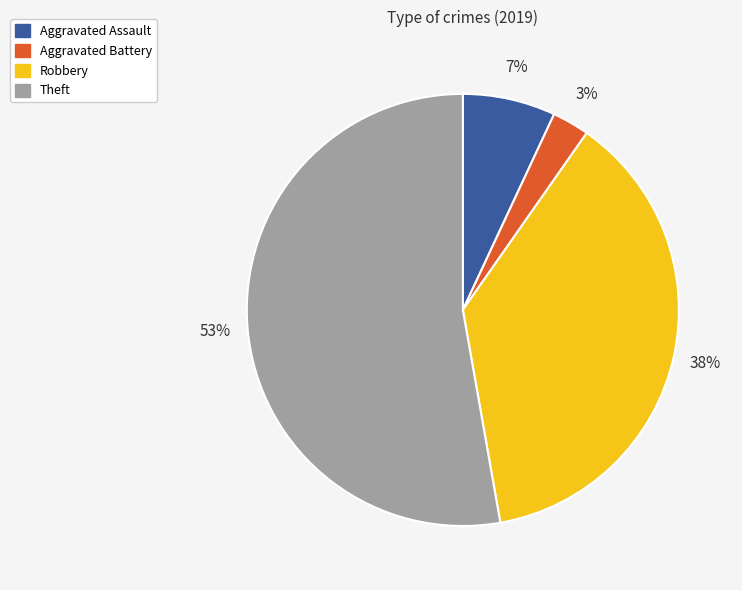

What is the ratio of the value at Aggravated Assault to the value at Theft?

0.1